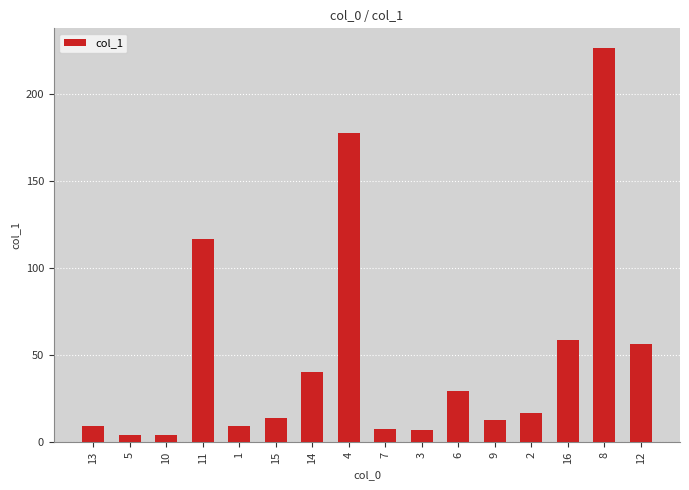

What is the maximum value shown in the chart?

226.7